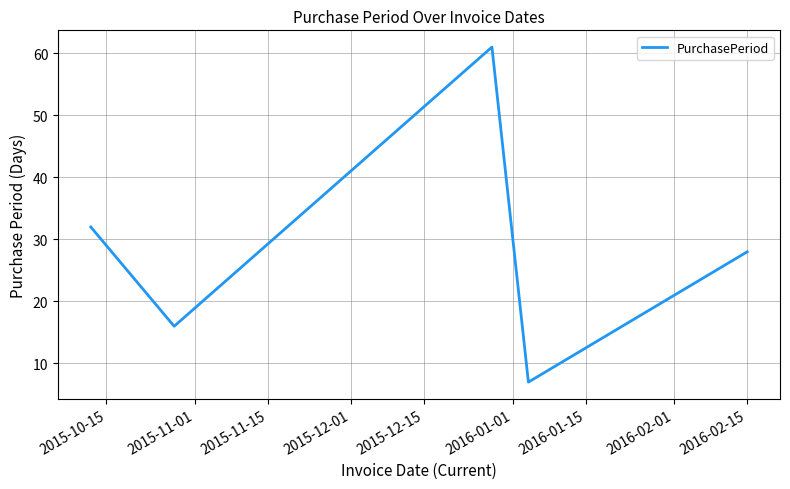

What is the average value?

26